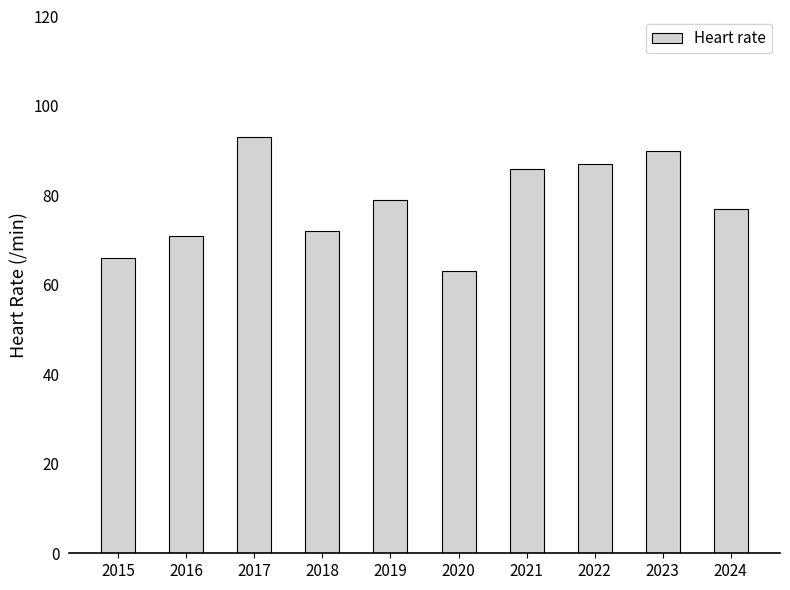

The chart shows a value of 166 at 2017. True or false?

False